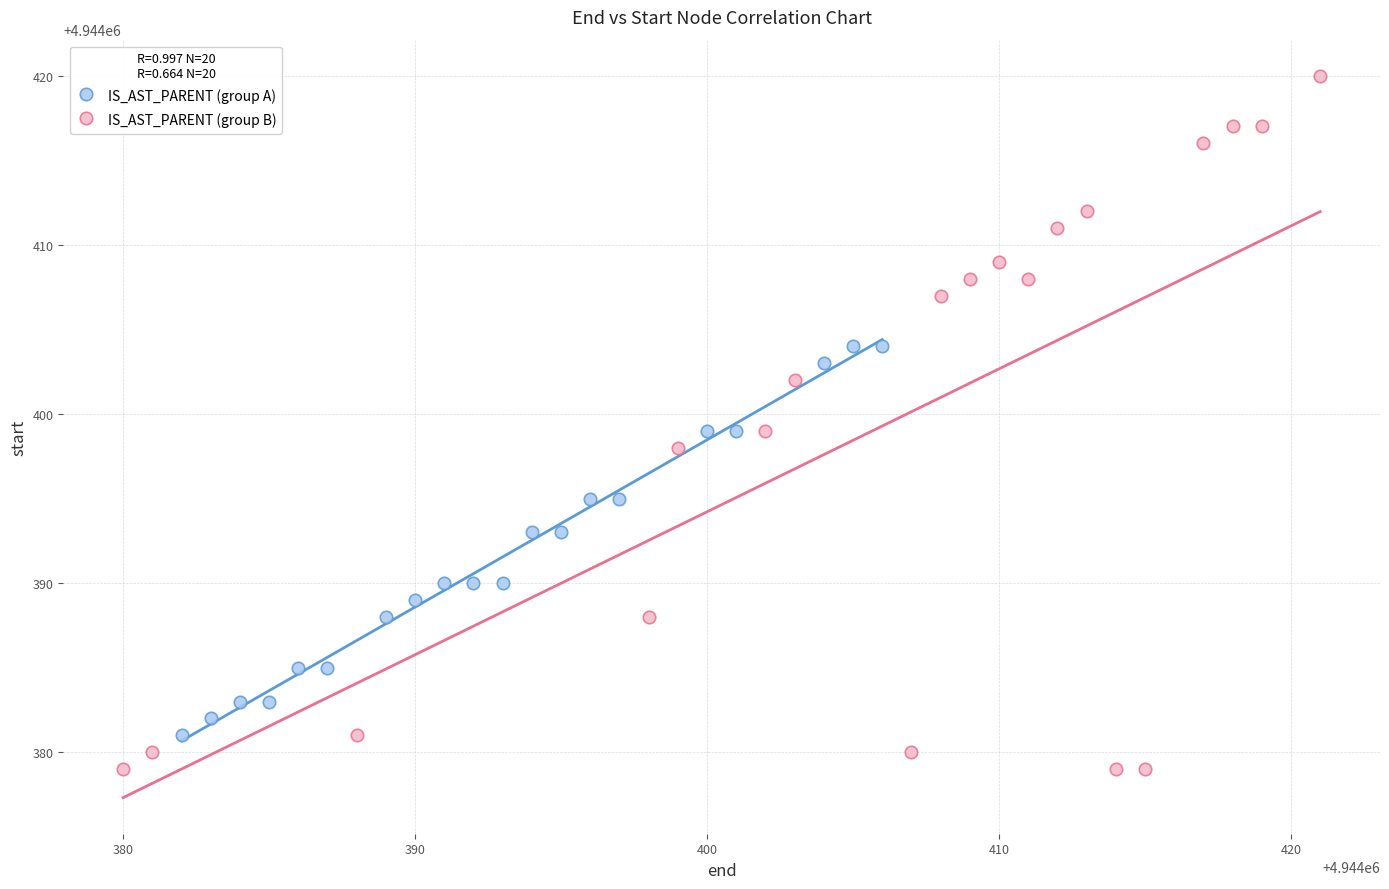

Which series contains the lowest Y value?

IS_AST_PARENT (group B)